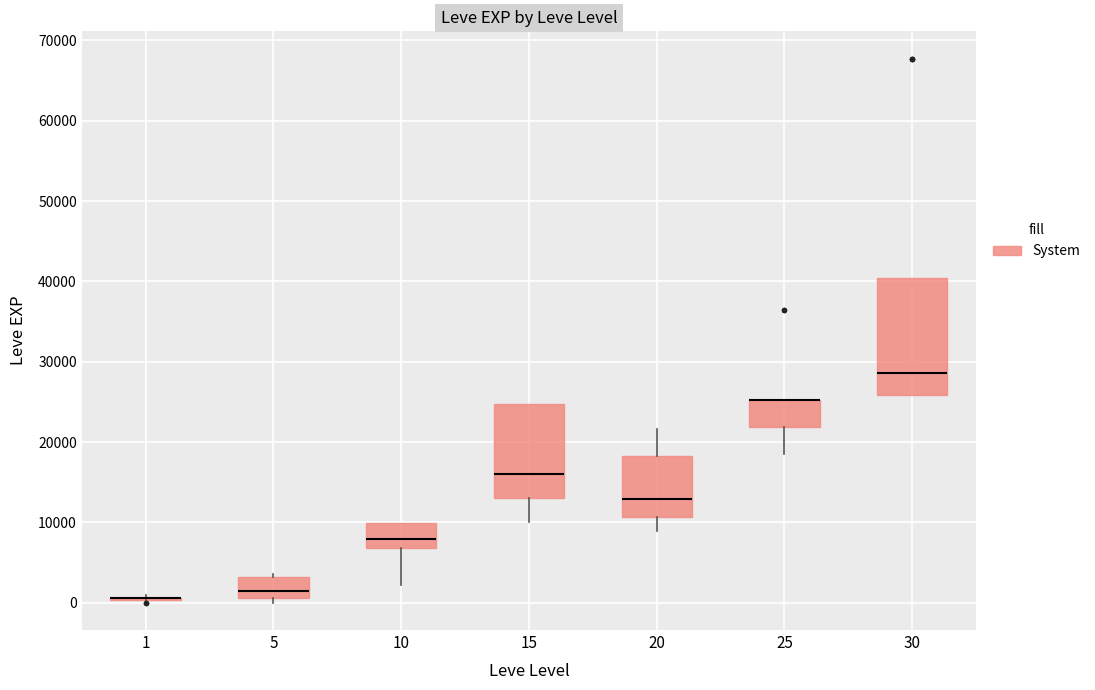

Reading left to right, read every box against the y-axis: the position of its median line, the range the box covers, and the ends of its whiskers. The values are not printed on the chart, so give them approximately, as read against the axis.

1: box collapsed to a line at 1000, whiskers 0 to 1000
5: median 1000 (just above the box's lower edge), box 1000 to 3000, whiskers 0 to 4000
10: median 8000, box 7000 to 10000, whiskers 2000 to 10000
15: median 16000, box 13000 to 25000, whiskers 10000 to 25000
20: median 13000, box 11000 to 18000, whiskers 9000 to 22000
25: median 25000 (drawn on the box's upper edge), box 22000 to 25000, whiskers 18000 to 25000
30: median 29000, box 26000 to 40000, whiskers 26000 to 40000